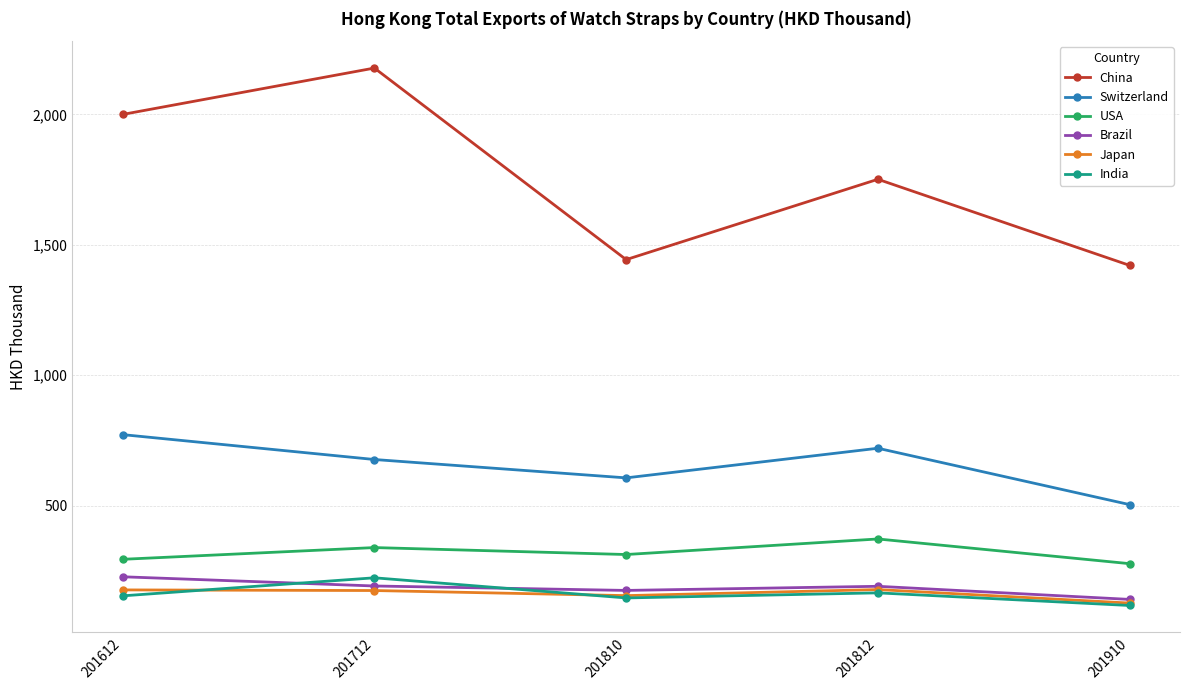

Read the Japan value at 201712.

174.6